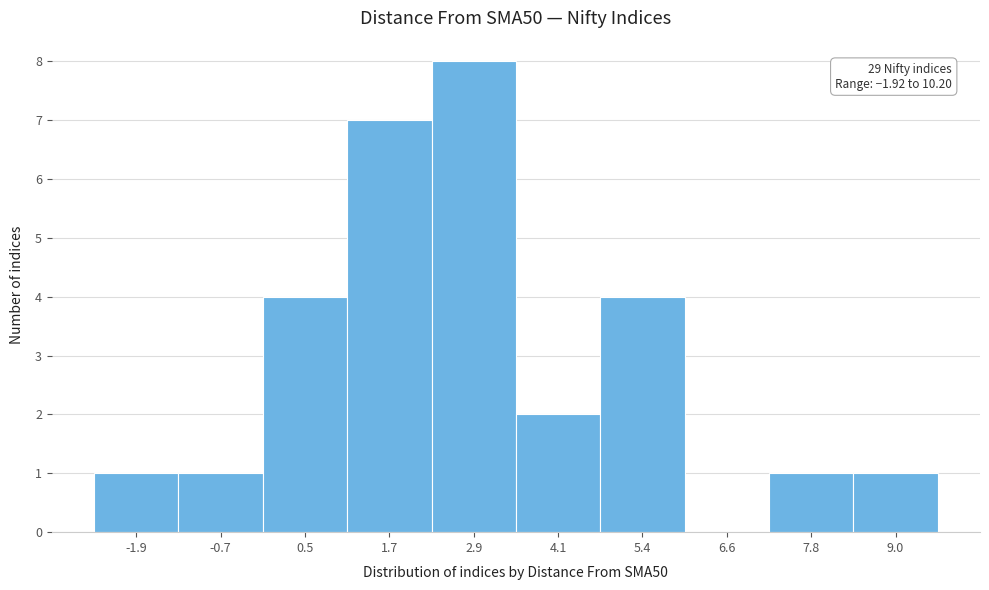

Reading right to left, transcribe all the data shown in this chart.

9.0=1	7.8=1	6.6=0	5.4=4	4.1=2	2.9=8	1.7=7	0.5=4	-0.7=1	-1.9=1